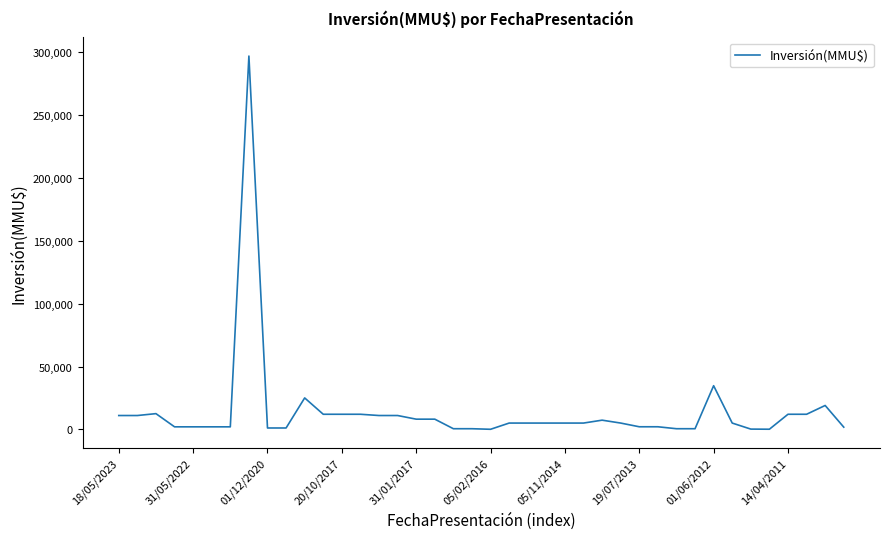

What is the greatest value displayed?

297000